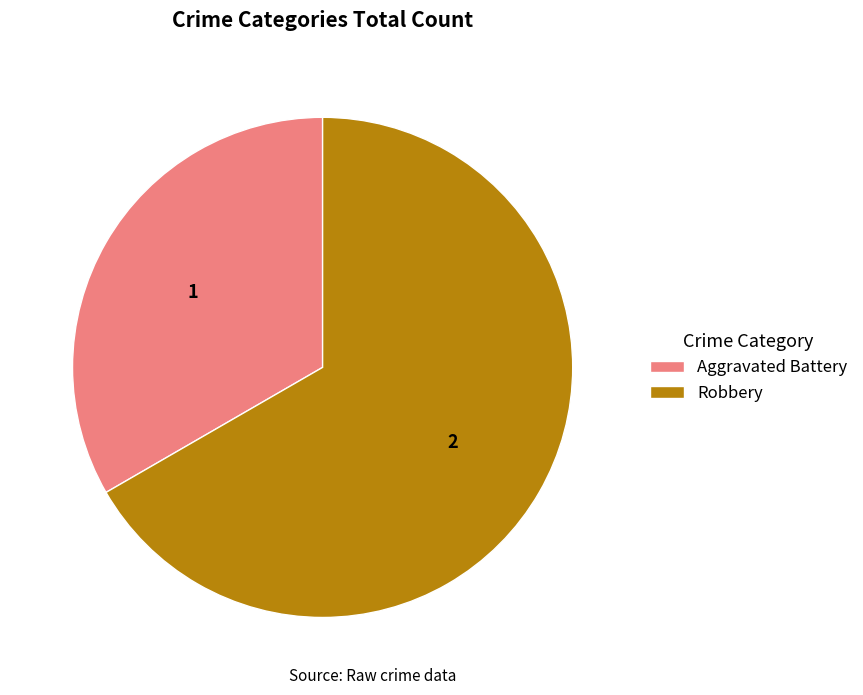

Combined, do Aggravated Battery and Robbery account for over 50%?

Yes